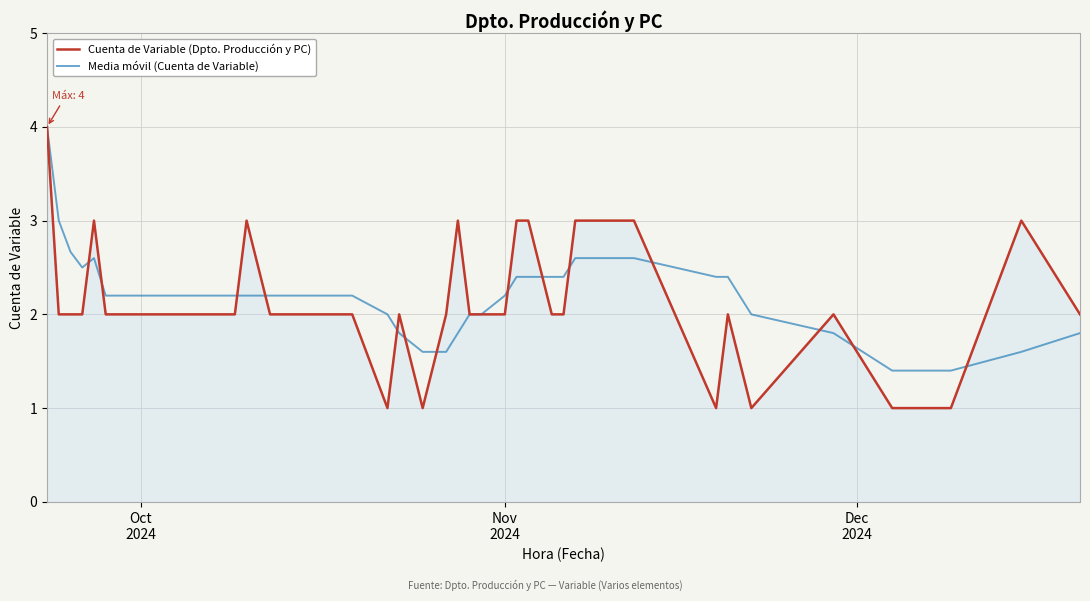

Reading left to right, transcribe all the data shown in this chart.

Cuenta de Variable (Dpto. Producción y PC): 4.0	2.0	2.0	2.0	3.0	2.0	2.0	2.0	2.0	3.0	2.0	2.0	2.0	1.0	2.0	1.0	2.0	3.0	2.0	2.0	2.0	3.0	3.0	2.0	2.0	3.0	3.0	3.0	1.0	2.0	1.0	2.0	1.0	1.0	3.0	2.0
Media móvil (Cuenta de Variable): 4.0	3.0	2.7	2.5	2.6	2.2	2.2	2.2	2.2	2.2	2.2	2.2	2.2	2.0	1.8	1.6	1.6	1.8	2.0	2.0	2.2	2.4	2.4	2.4	2.4	2.6	2.6	2.6	2.4	2.4	2.0	1.8	1.4	1.4	1.6	1.8